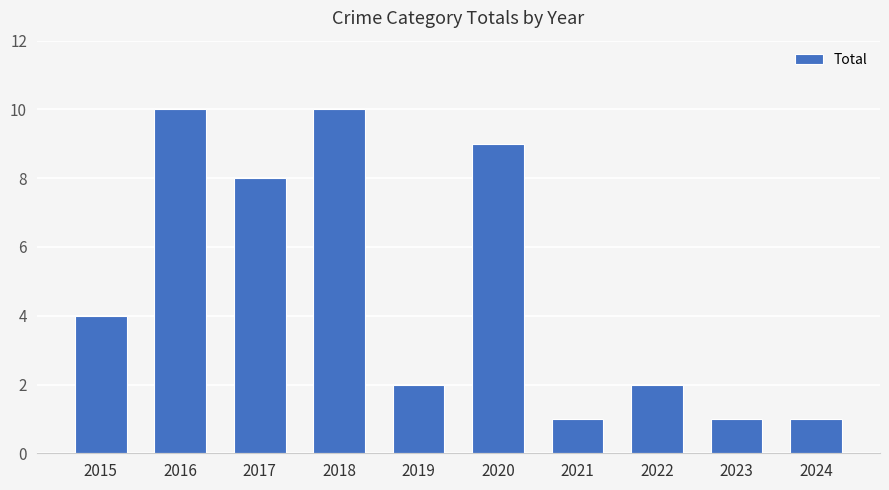

Count the values in the range 1 to 9.

8